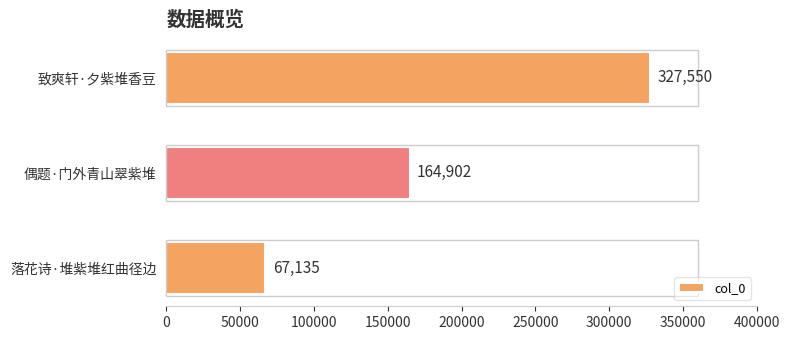

Reading top to bottom, what are all the values shown in this chart?

致爽轩·夕紫堆香豆=327550	偶题·门外青山翠紫堆=164902	落花诗·堆紫堆红曲径边=67135